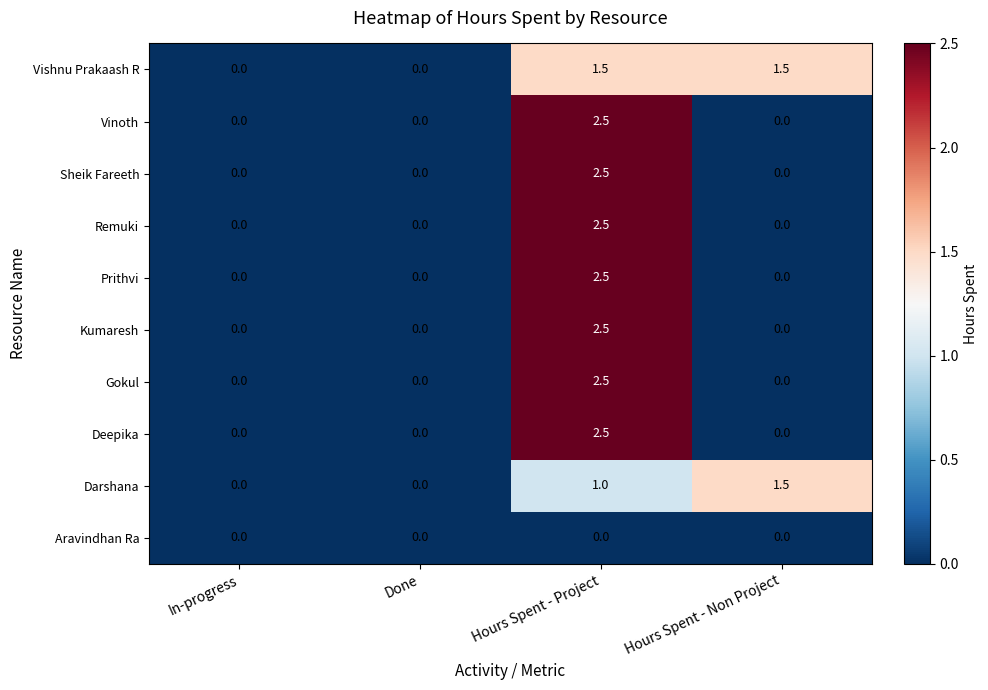

At which category is the sum across all series the highest?

Hours Spent - Project